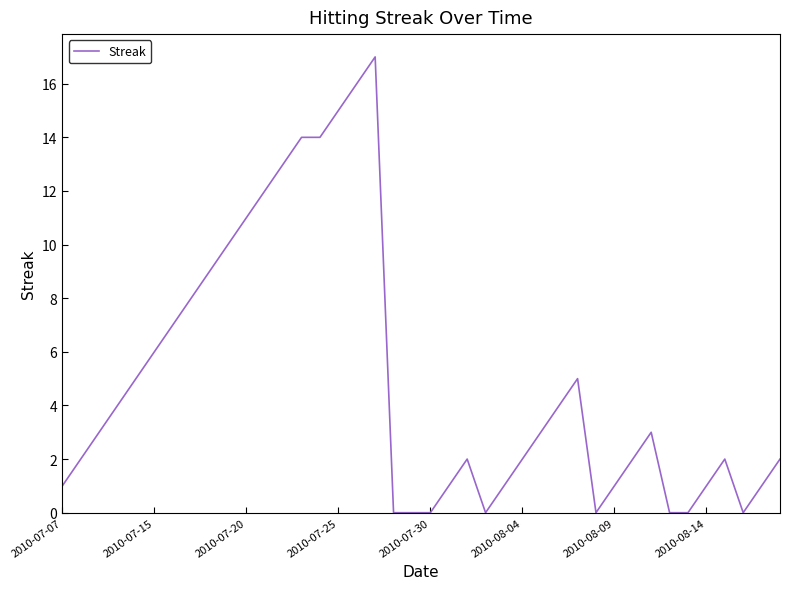

Reading left to right, transcribe all the data shown in this chart.

1	2	3	4	5	6	7	8	9	10	11	12	13	14	14	15	16	17	0	0	0	1	2	0	1	2	3	4	5	0	1	2	3	0	0	1	2	0	1	2